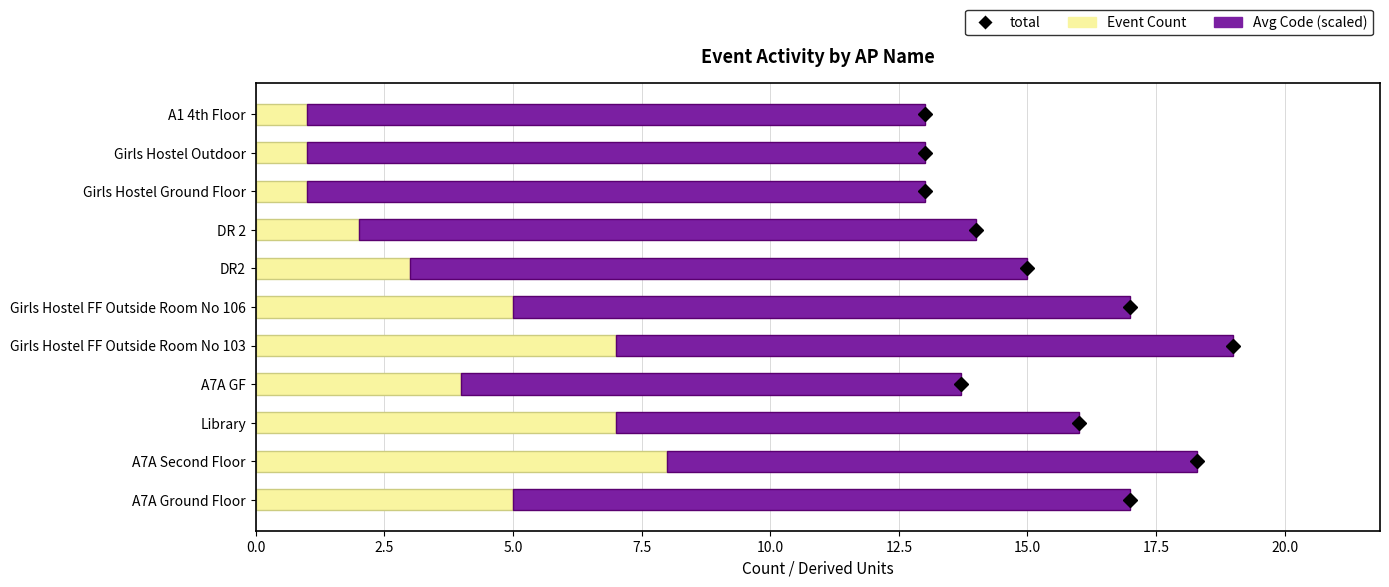

The Event Count series shows 1.0 at Girls Hostel Outdoor. True or false?

True